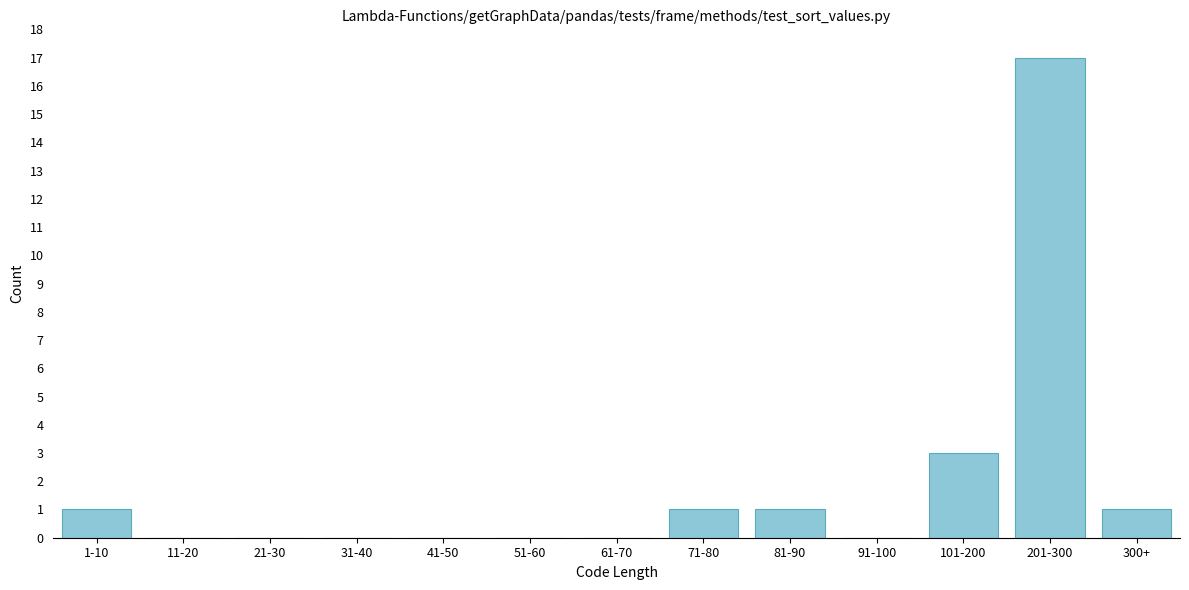

Reading left to right, what are all the values shown in this chart?

1-10=1	11-20=0	21-30=0	31-40=0	41-50=0	51-60=0	61-70=0	71-80=1	81-90=1	91-100=0	101-200=3	201-300=17	300+=1